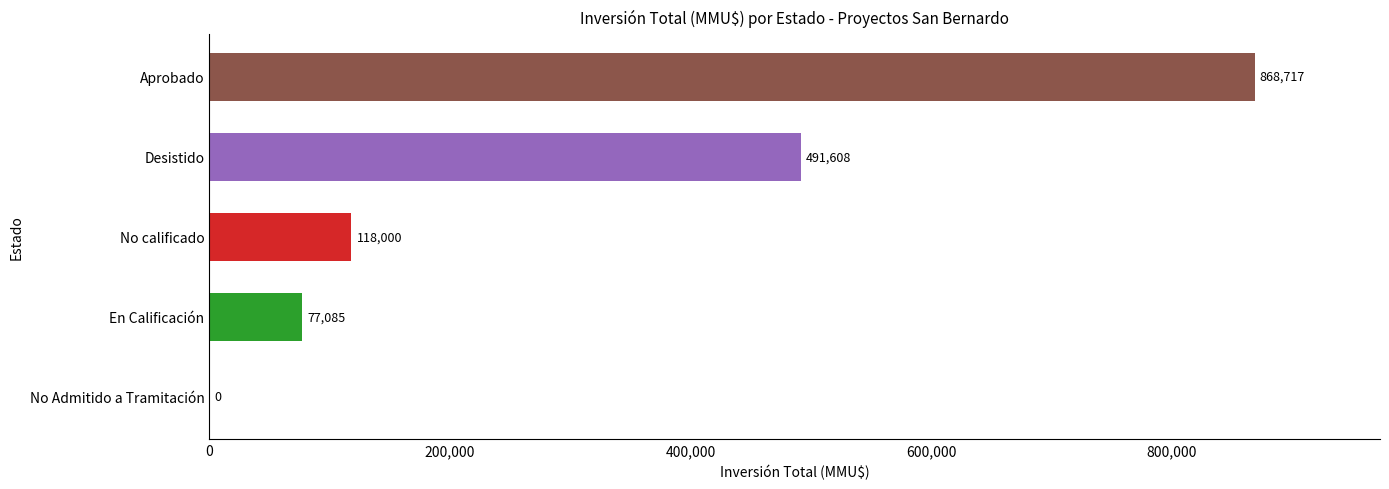

At which category does the chart reach its peak across all series?

Aprobado